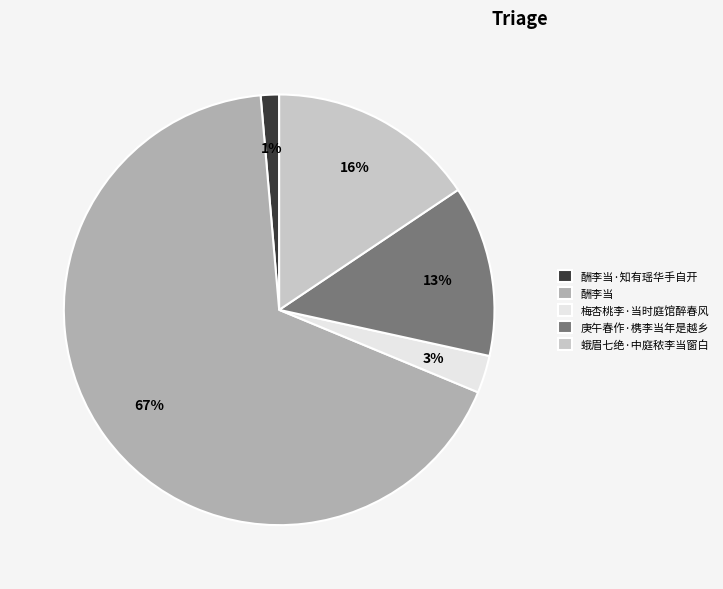

How many segments does this pie chart have?

5